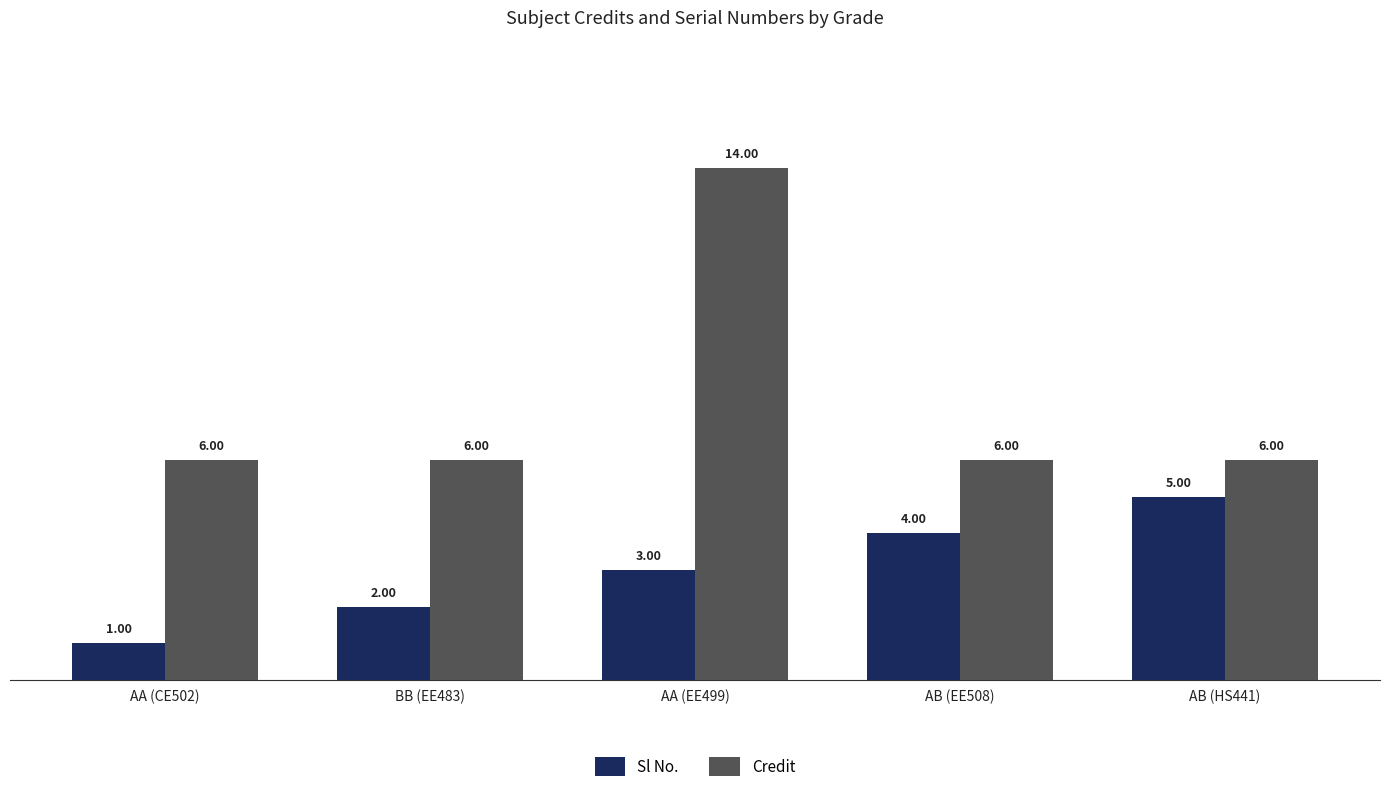

How many groups of bars are there?

5